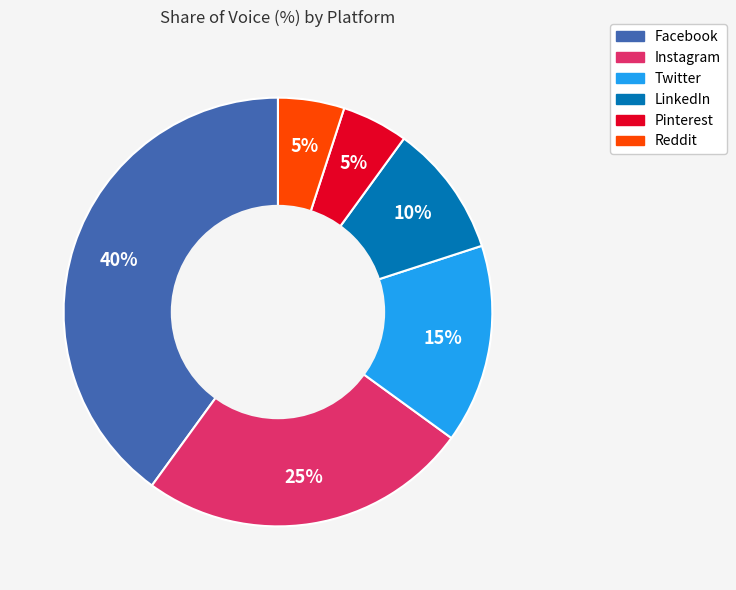

Approximately how many times larger is the value at LinkedIn compared to Reddit?

2.0